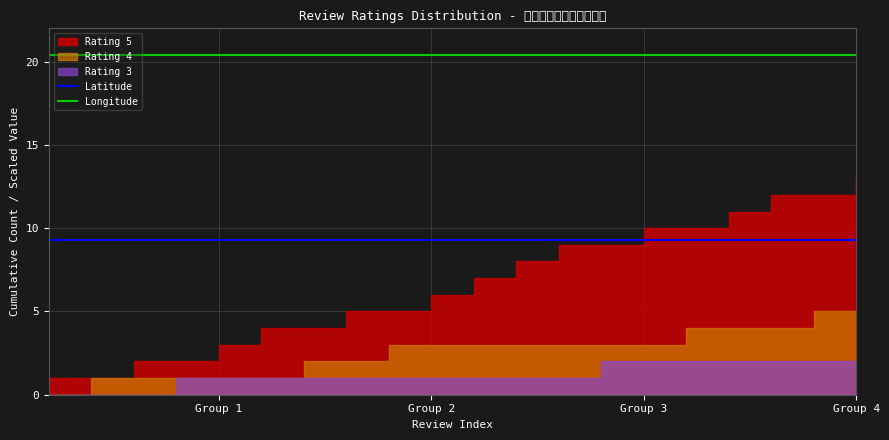

Does the chart display data point markers on the line(s)?

No